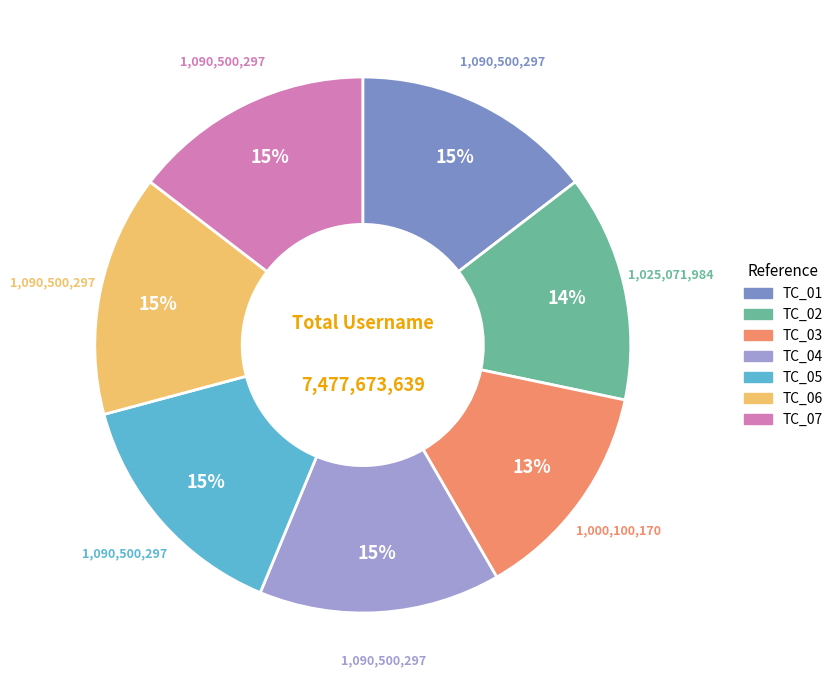

Is it true that TC_02 is 14% of the pie?

True